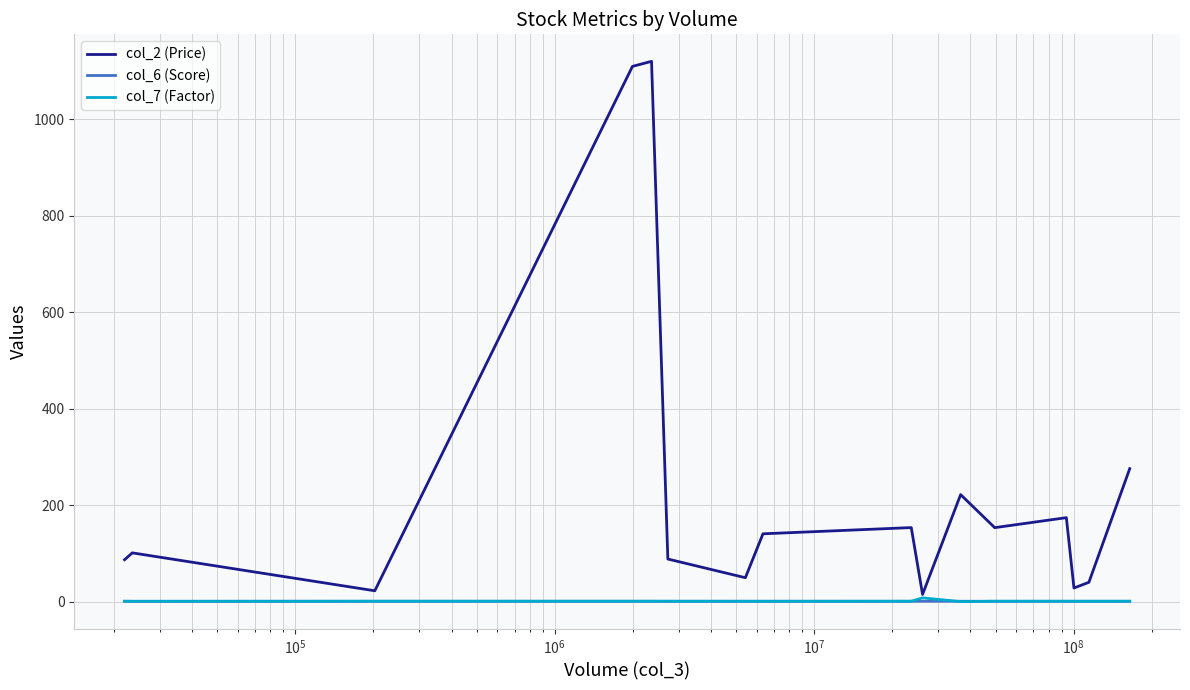

What is the greatest value displayed?

1120.5